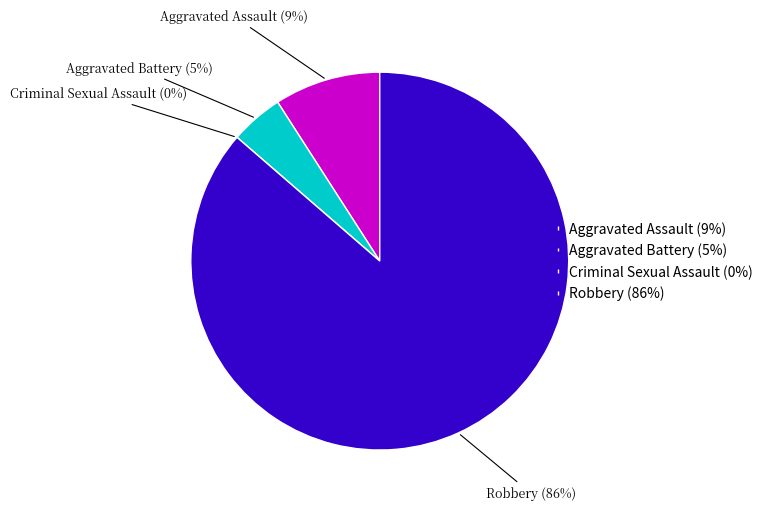

Combined, do Robbery and Criminal Sexual Assault account for over 50%?

Yes